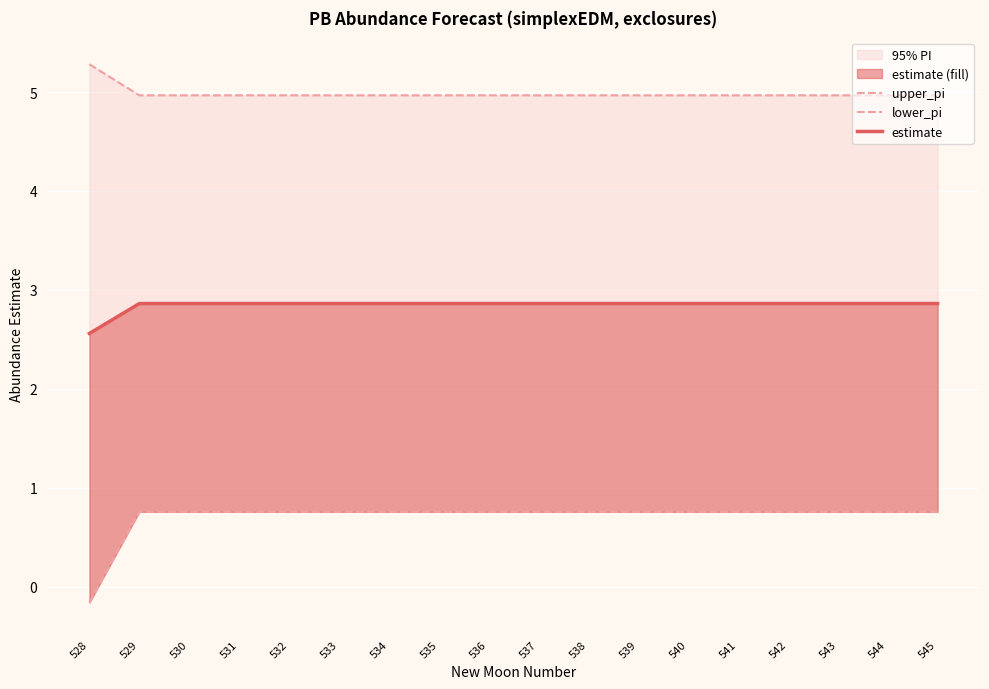

Which category has the lowest value across all series?

528